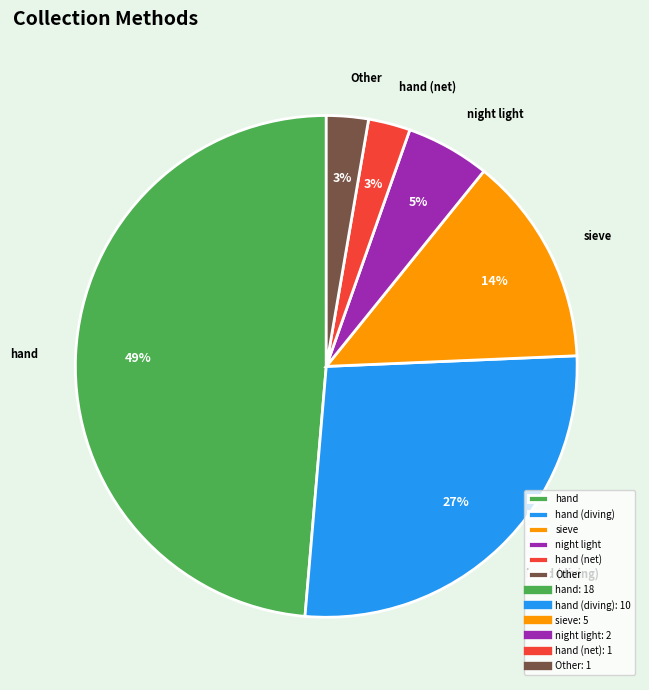

The hand slice represents 39% of the pie. True or false?

False